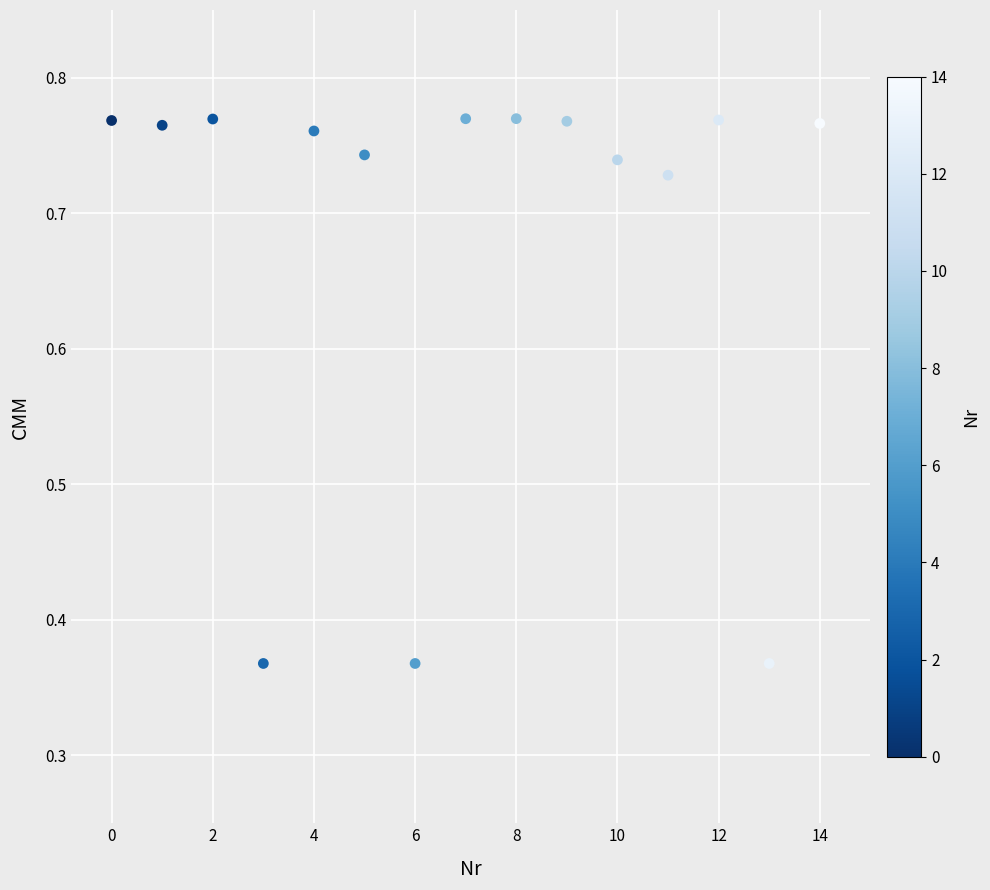

How many data points are displayed?

15